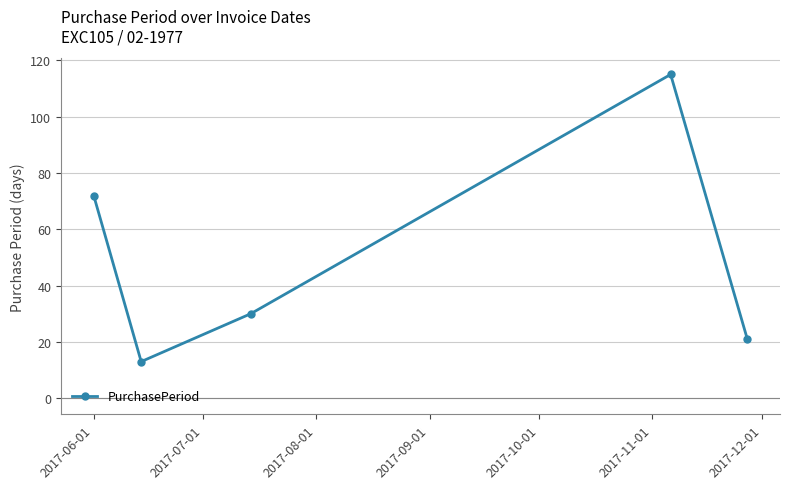

How many points are higher than both their immediate neighbors (excluding endpoints)?

1